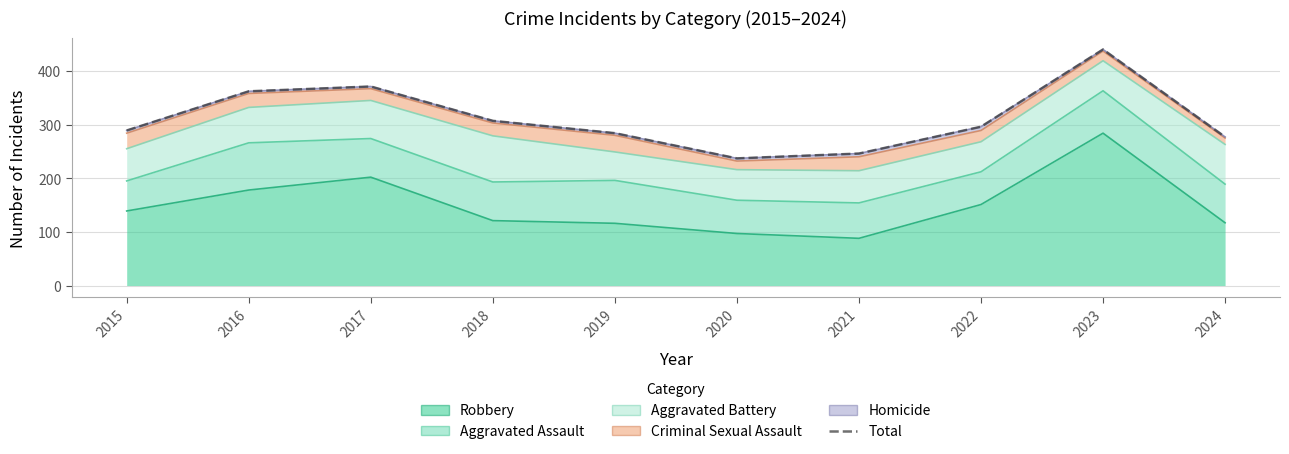

What is the maximum value shown in the chart?

440